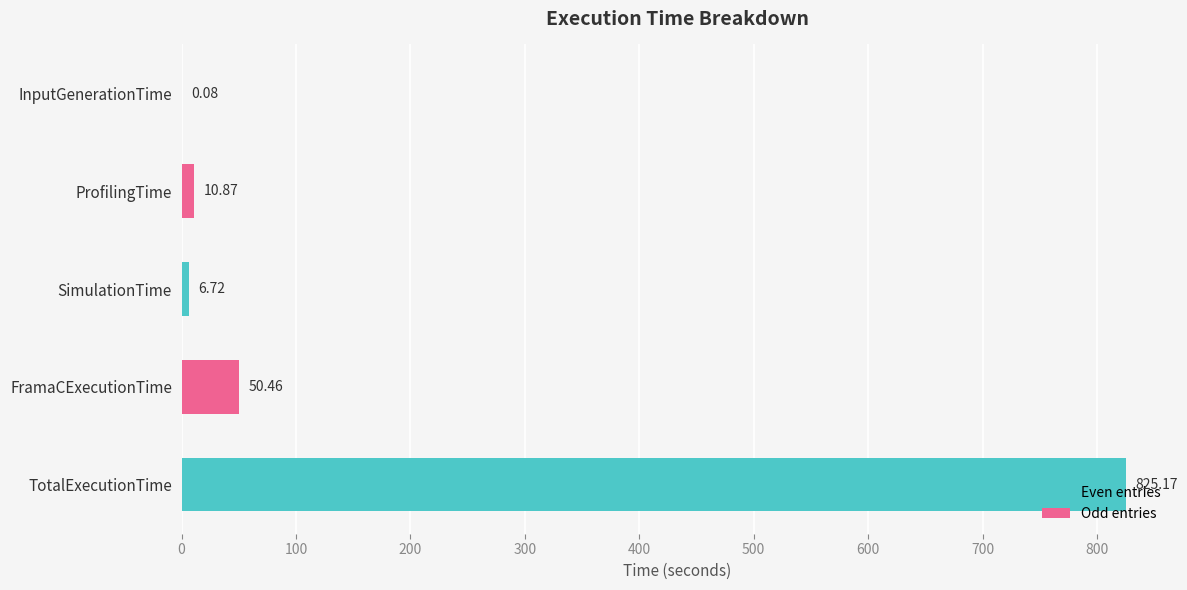

At which category does the chart reach its peak across all series?

TotalExecutionTime